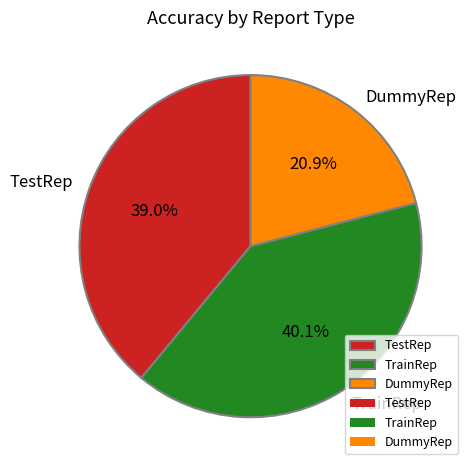

To the nearest percent, what percentage of the pie is TestRep?

39%